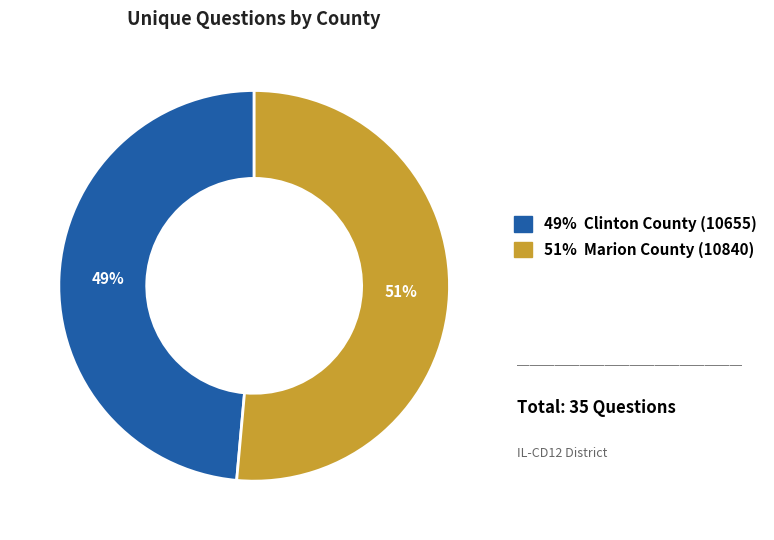

To the nearest percent, what is the average slice percentage?

50%